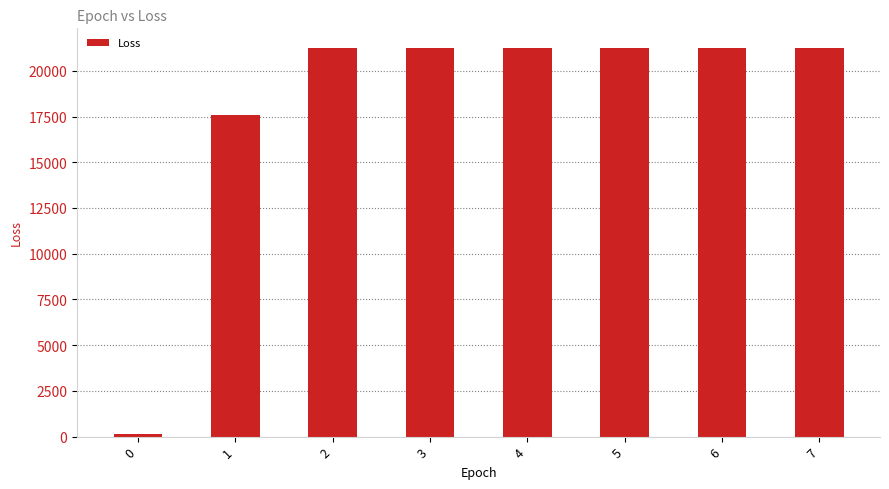

At which label is the value closest to 10696?

1